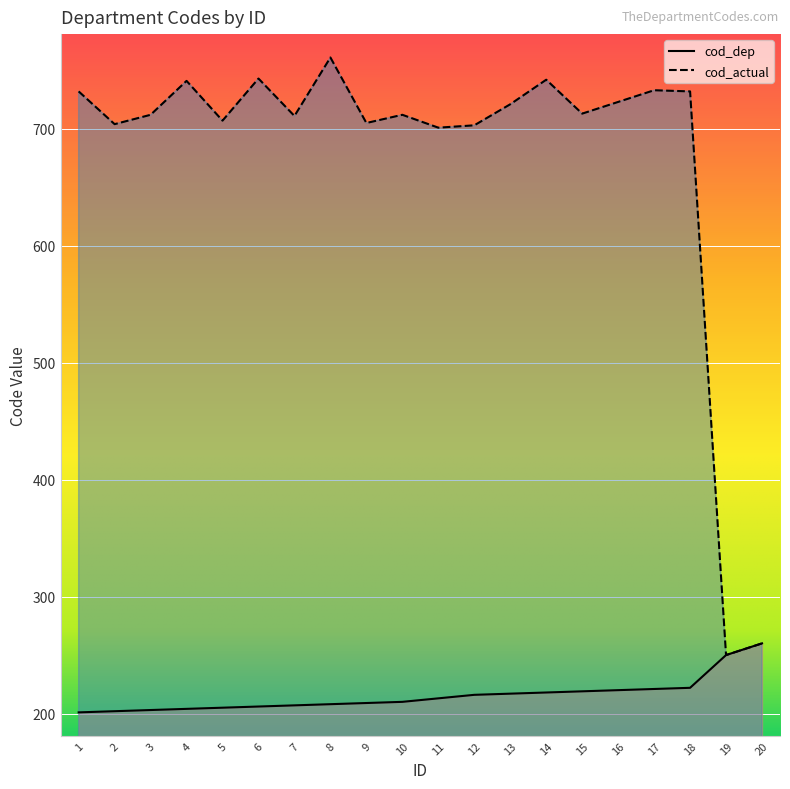

What is the difference between the highest and lowest values at 13?

504